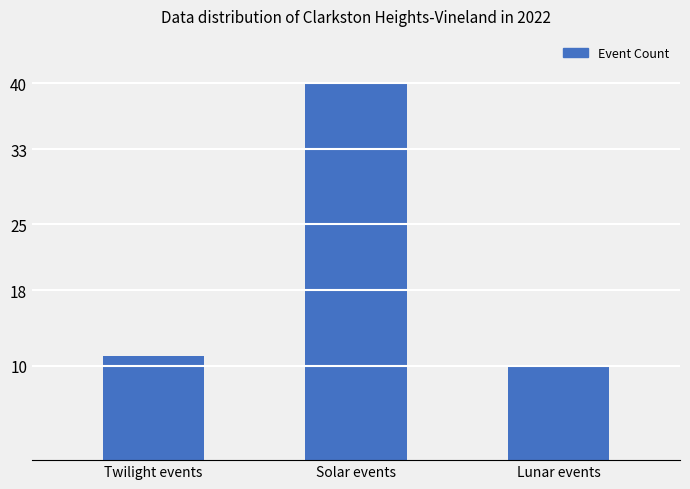

True or false: the data shows 18 at Twilight events.

False